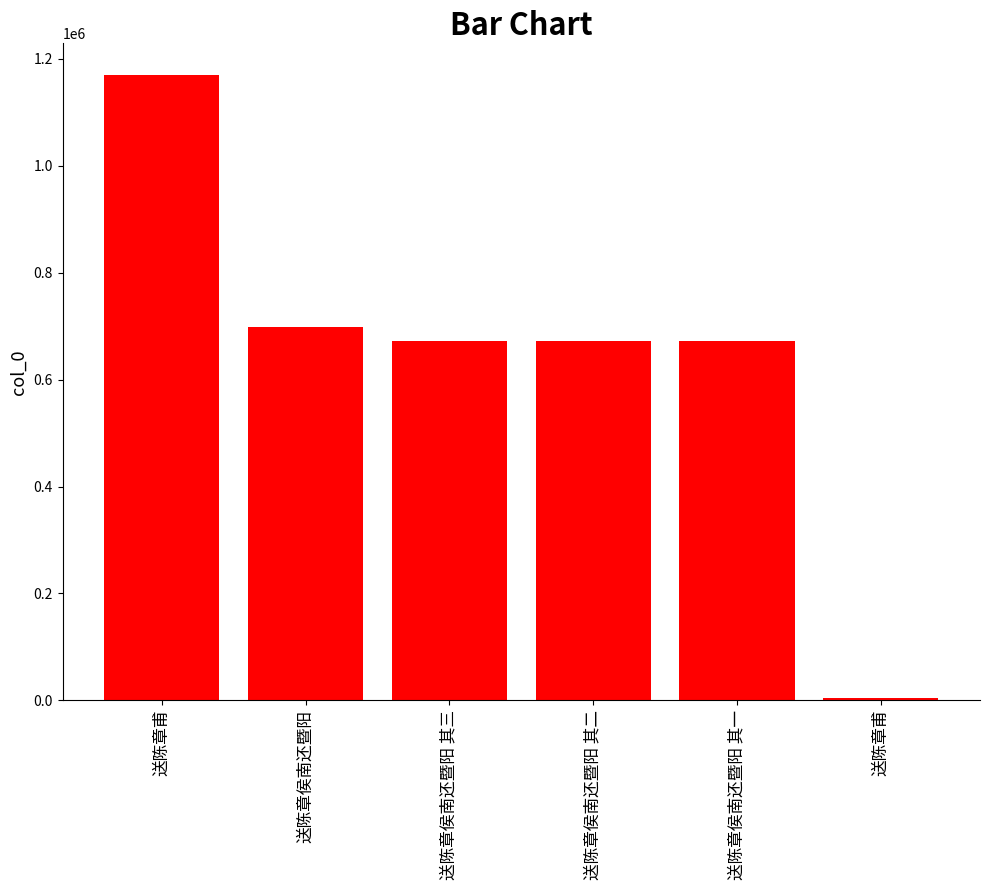

How many categories are shown in the chart?

6